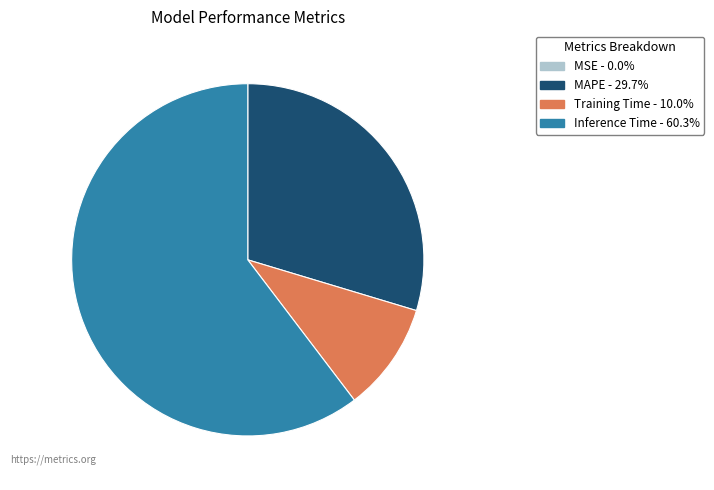

Does MAPE - 29.7% account for over 50% of the chart?

No